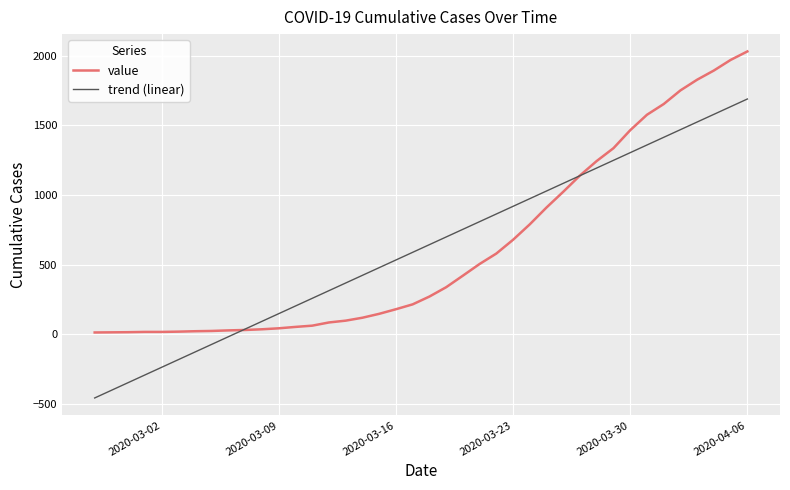

Which series has the largest range (max minus min)?

trend (linear)